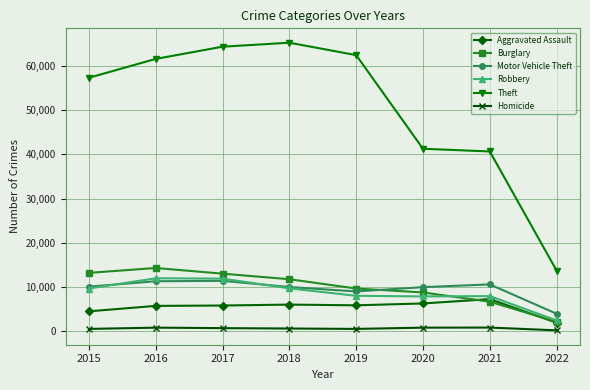

The Homicide series shows 672 at 2017. True or false?

True